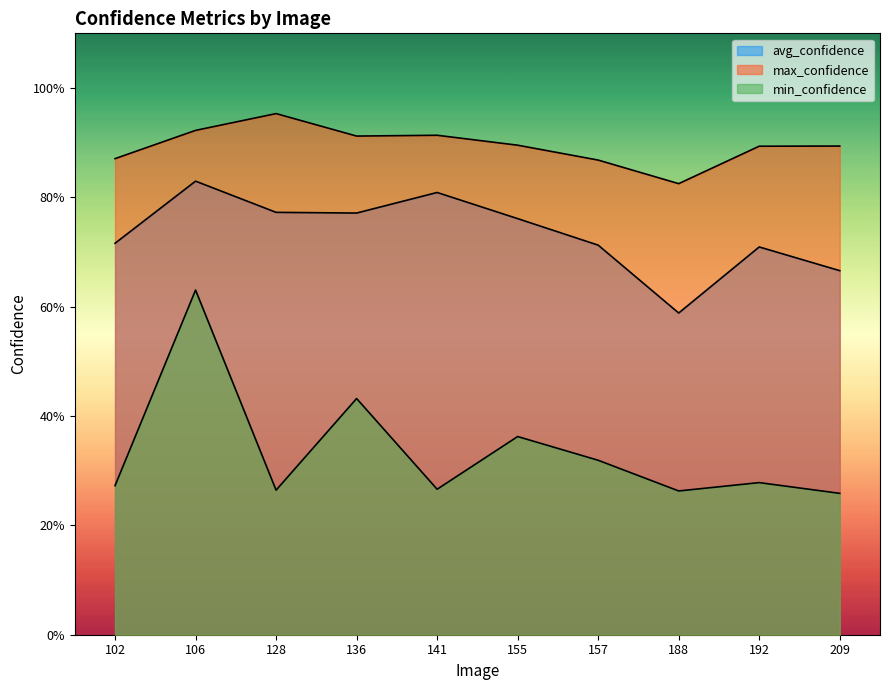

True or false: min_confidence and avg_confidence cross at least once.

False